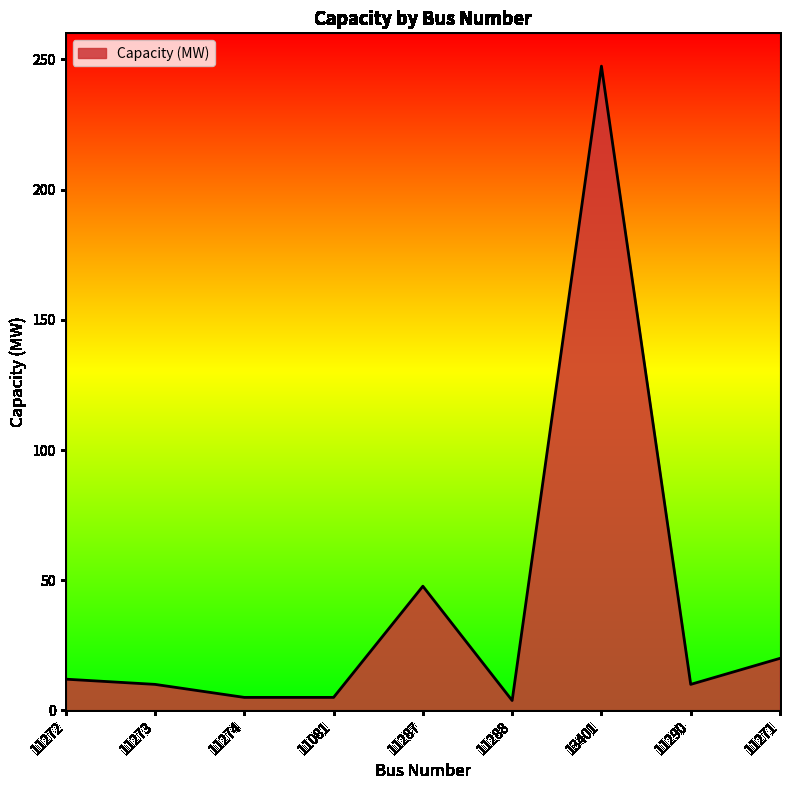

Count the number of data series in this chart.

1